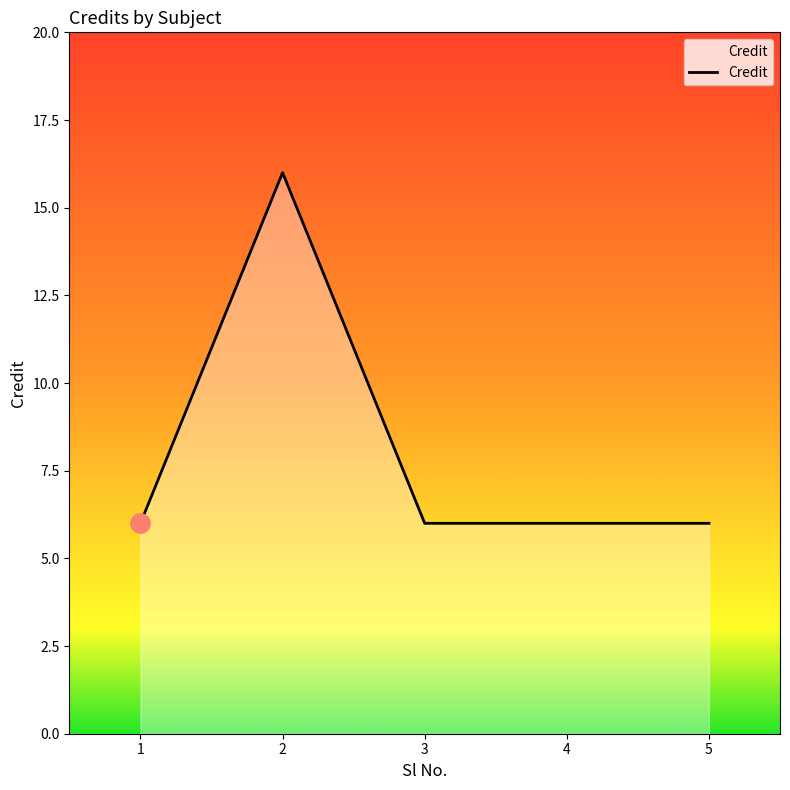

What is the difference between the maximum and minimum values?

10